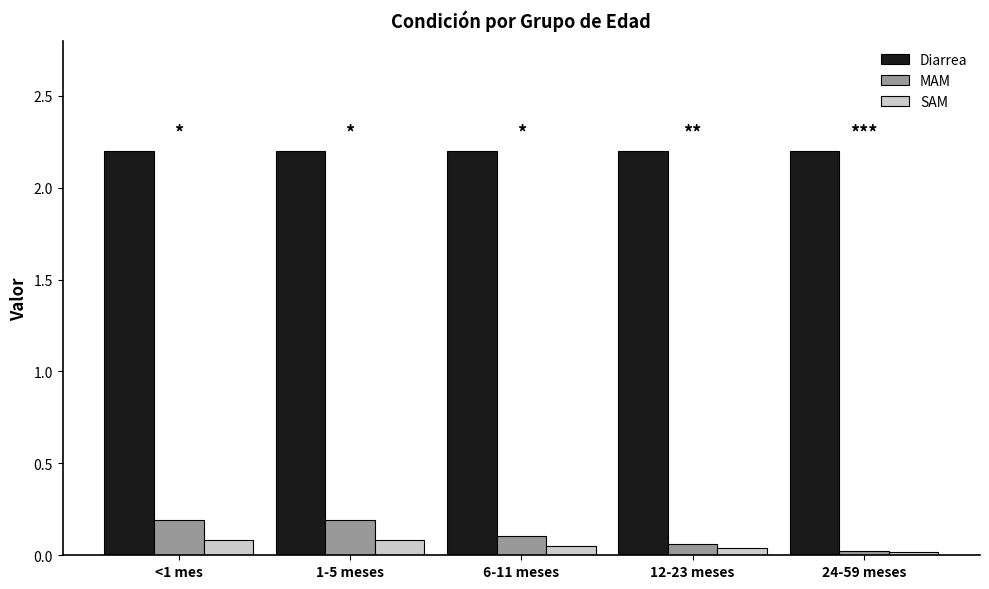

True or false: Diarrea has a value of 2.2 at 24-59 meses.

True